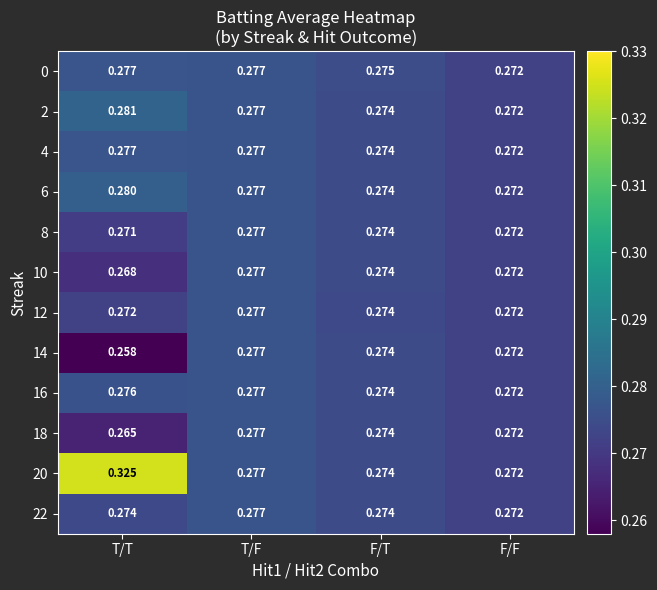

Count the number of data series in this chart.

12